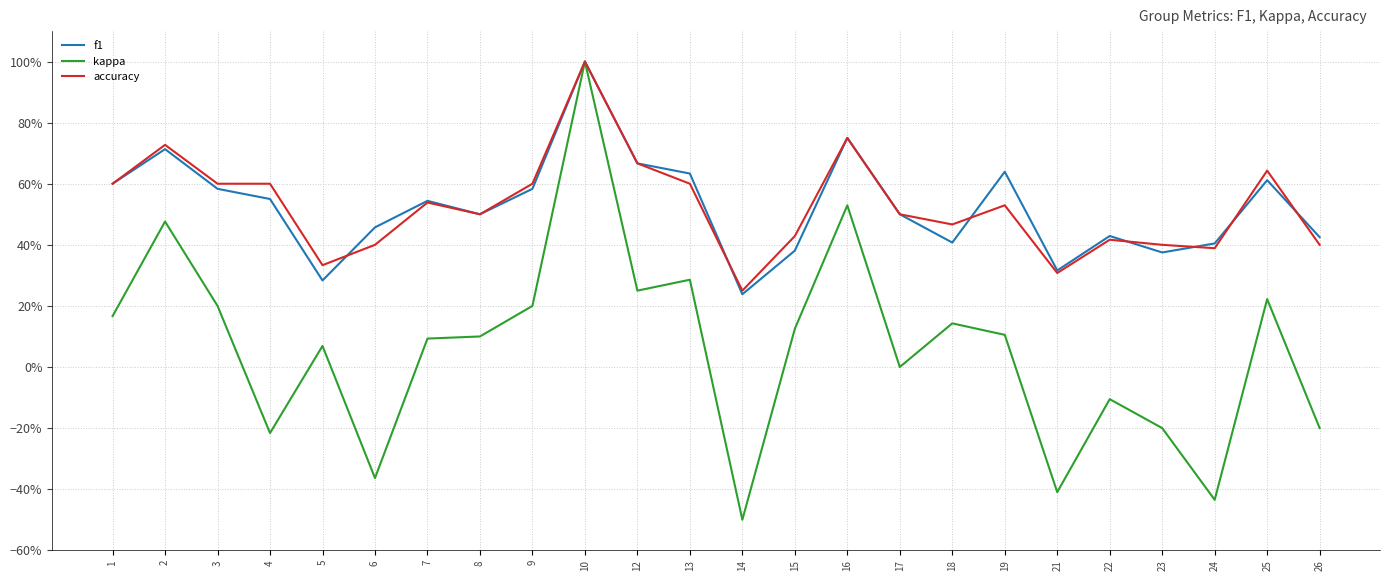

True or false: kappa has more than 1 interior local peaks.

True